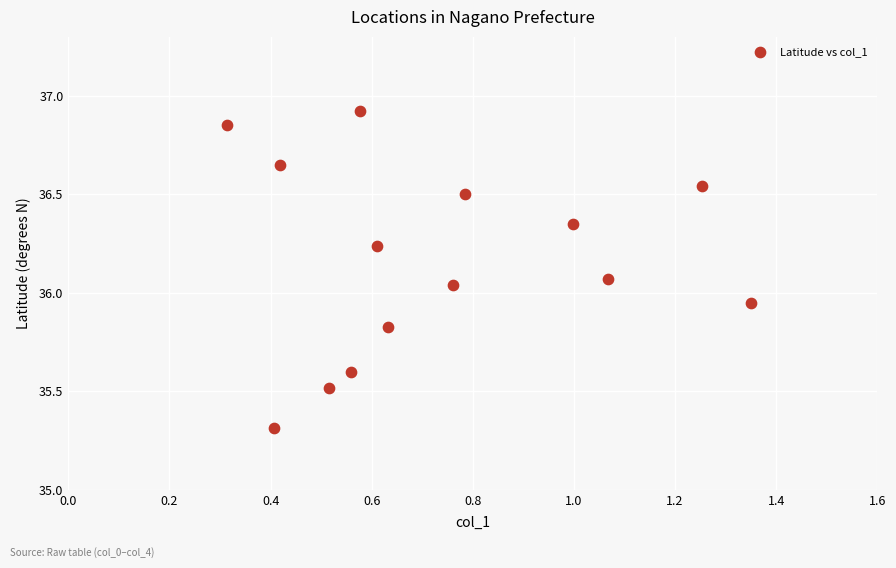

What is the range of Y values (max minus min)?

1.6